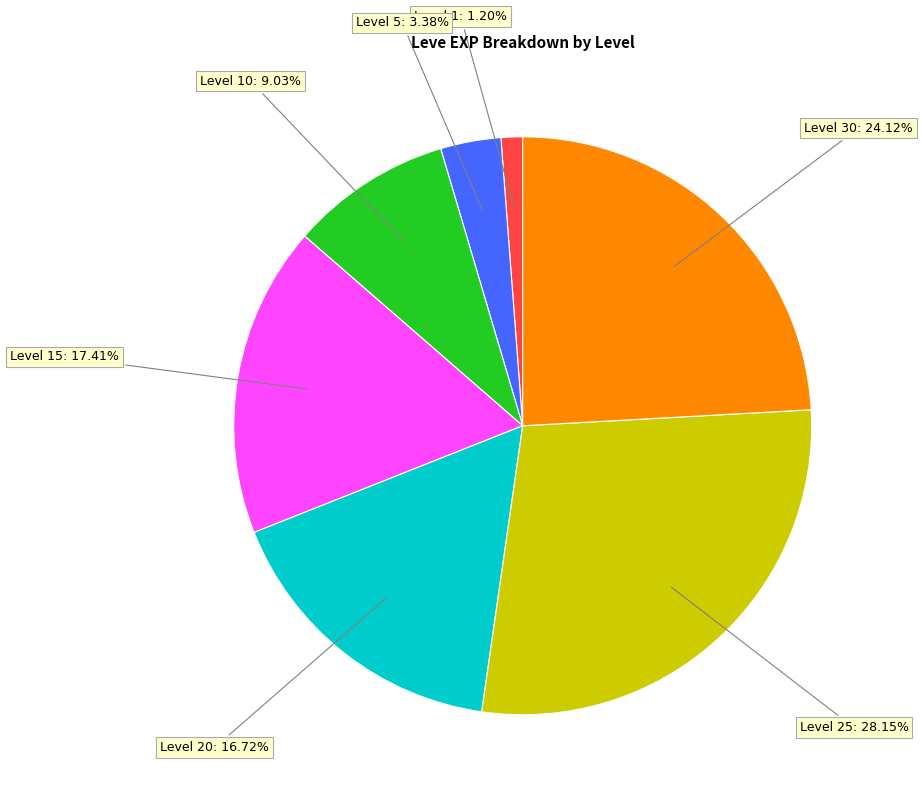

How many slices are in this pie chart?

7